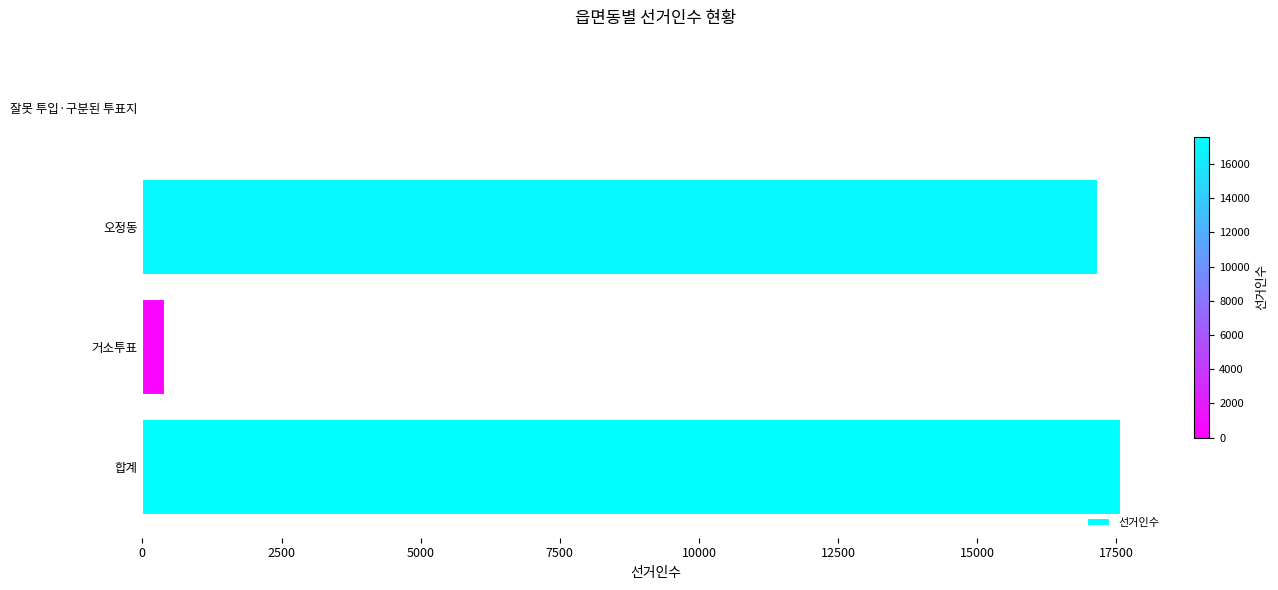

The chart shows a value of 17576 at 합계. True or false?

True